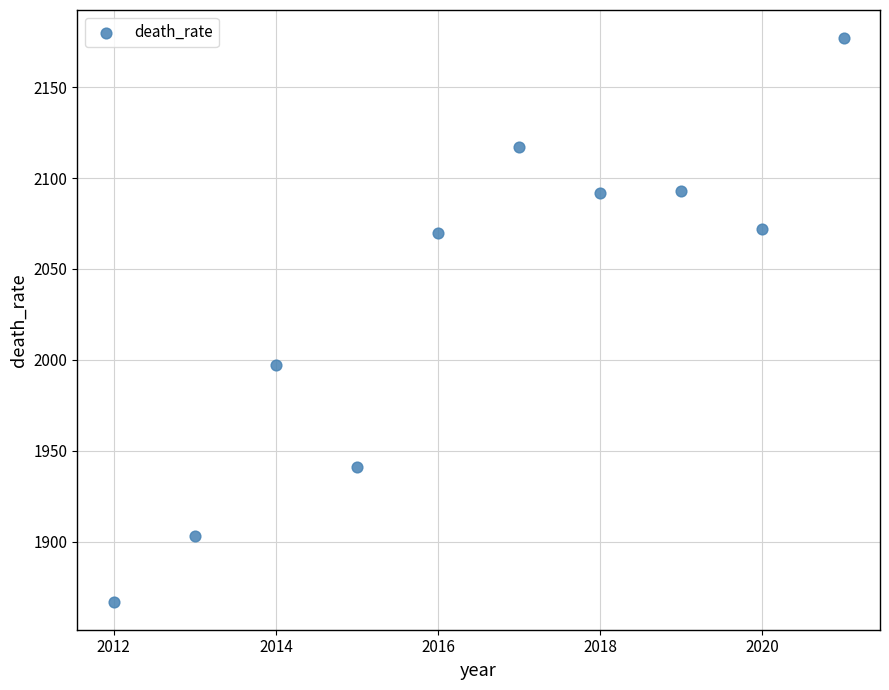

What Y value in the scatter plot is closest to 2022?

1997